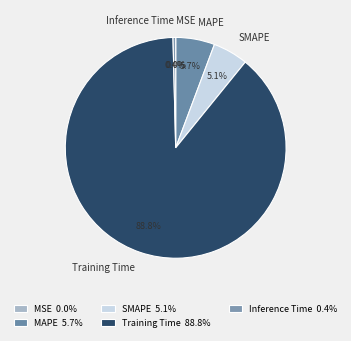

True or false: MAPE accounts for 6% of the total.

True